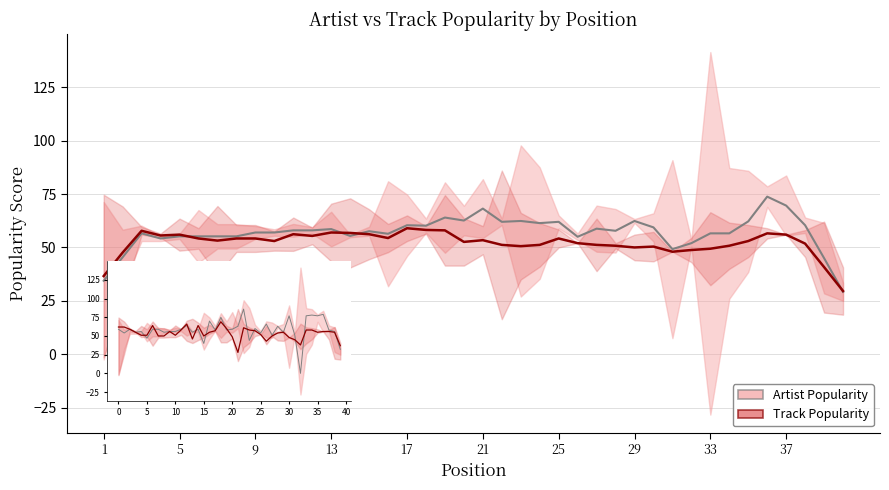

How many data points in Track Popularity are above 53?

22